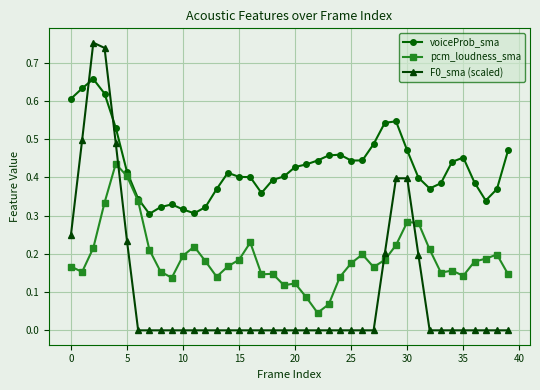

True or false: pcm_loudness_sma has more than 2 interior local peaks.

True